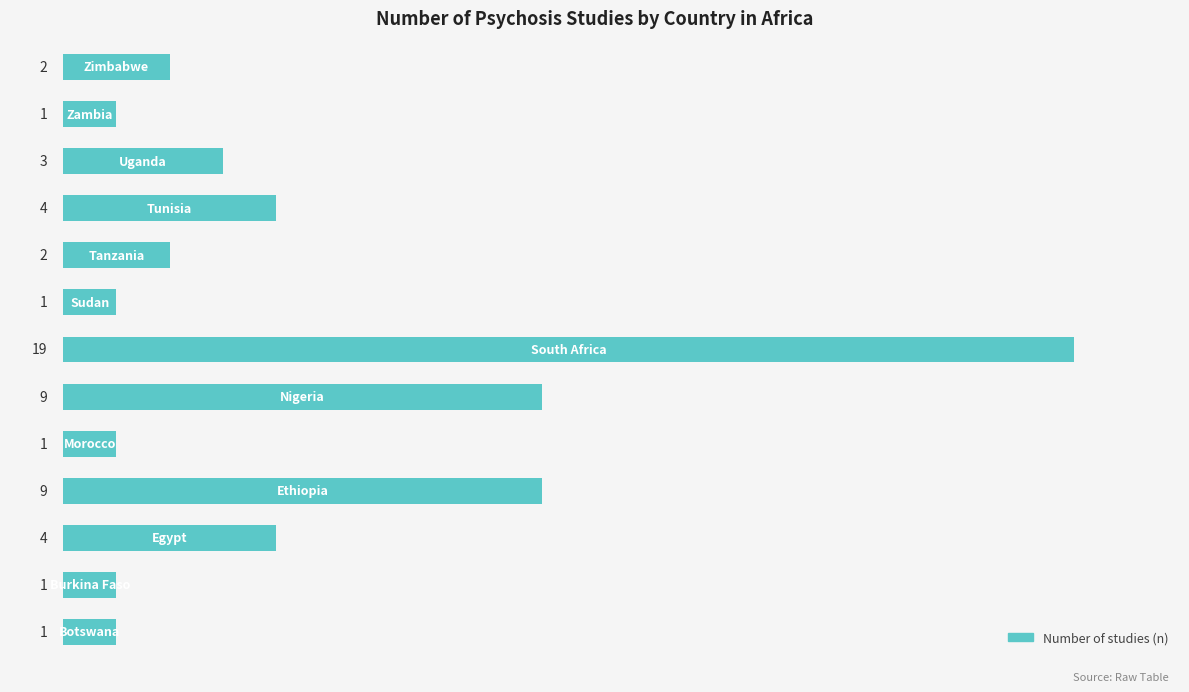

What is the sum of all values?

57